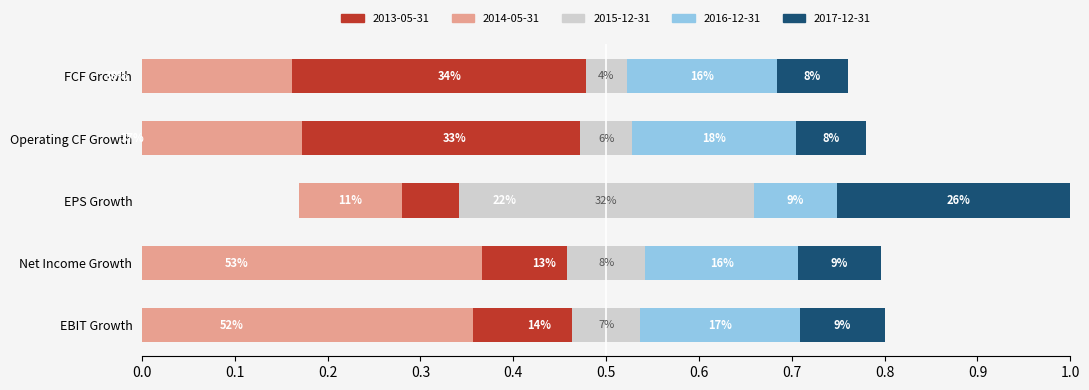

Is it true that 2015-12-31 equals 0.0 at Operating CF Growth?

False